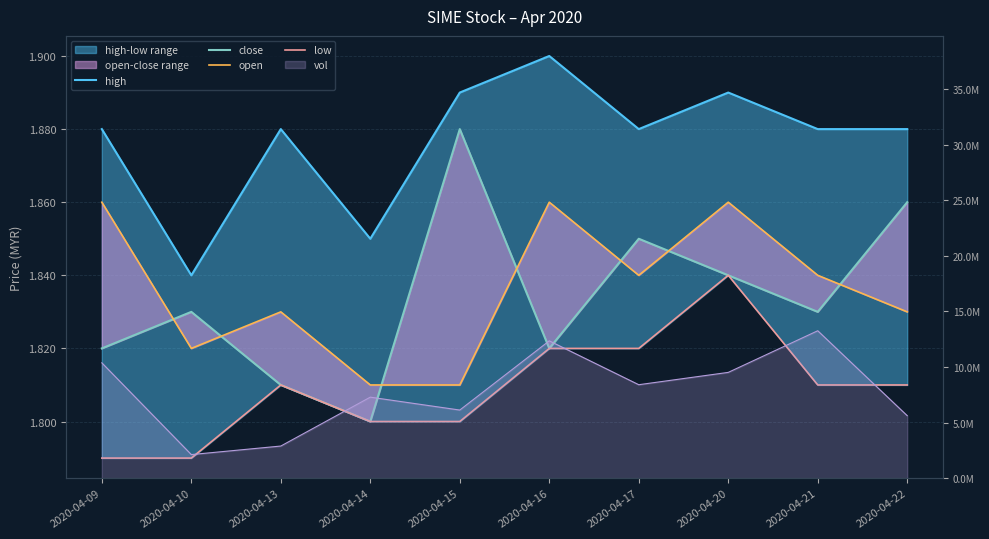

Count the number of categories in the chart.

10